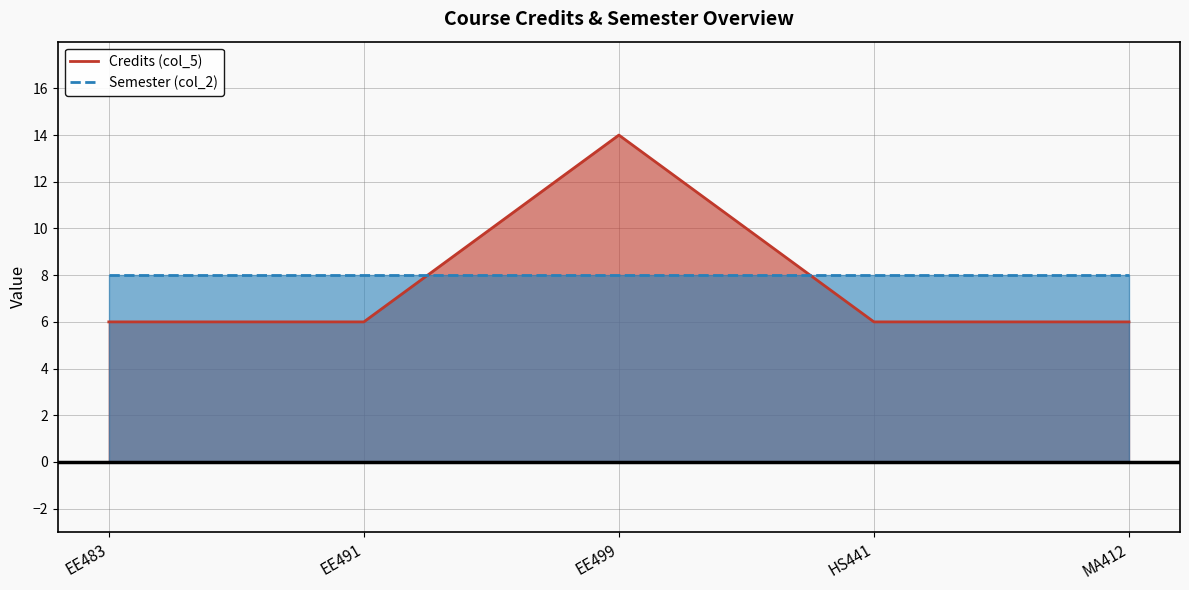

True or false: the data shows 6 at HS441.

True